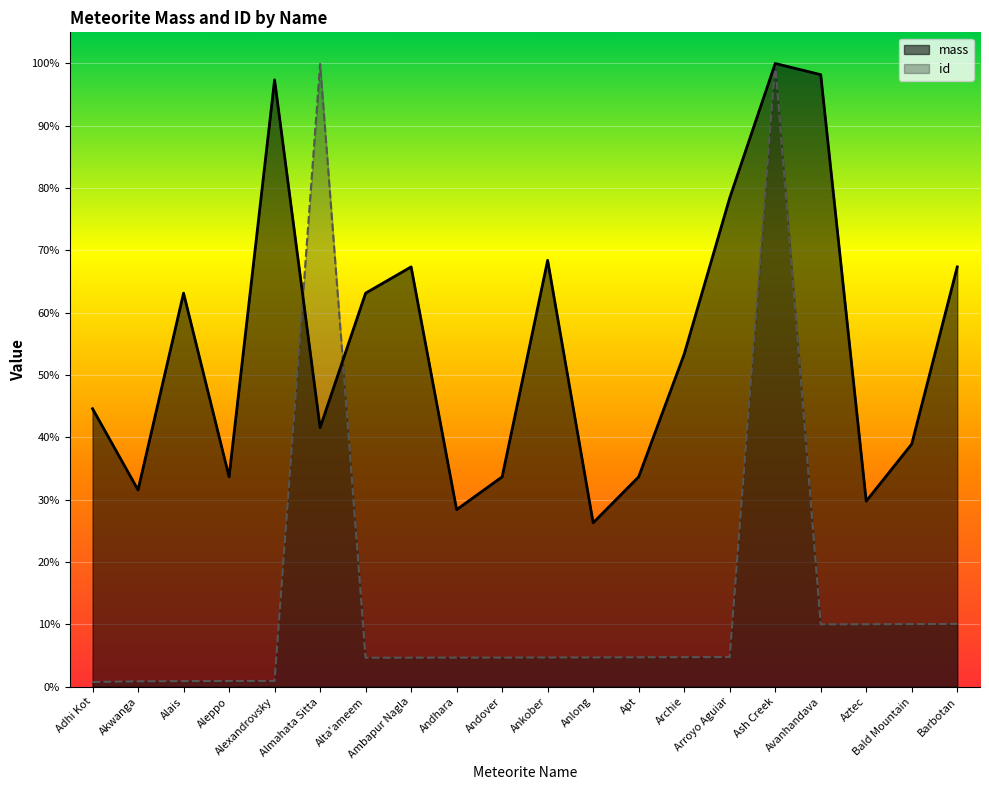

What are all the series names shown in the legend?

mass, id